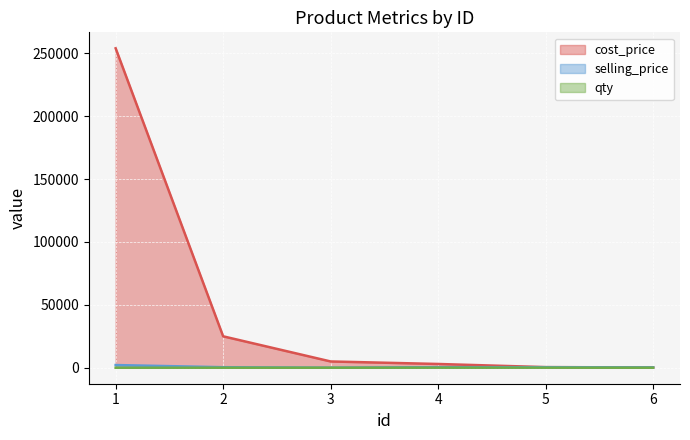

Rank the series by their maximum value, from lowest to highest.

qty, selling_price, cost_price